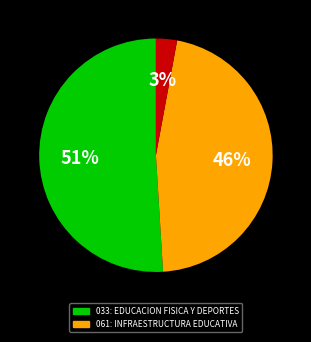

Does any single category account for the majority?

Yes